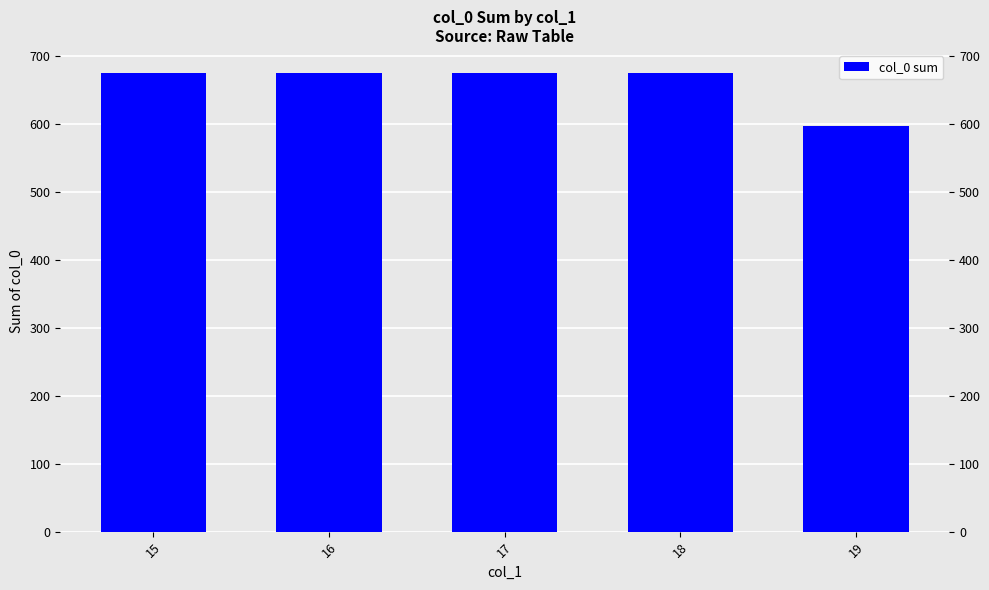

What is the difference between the second highest and minimum values?

78